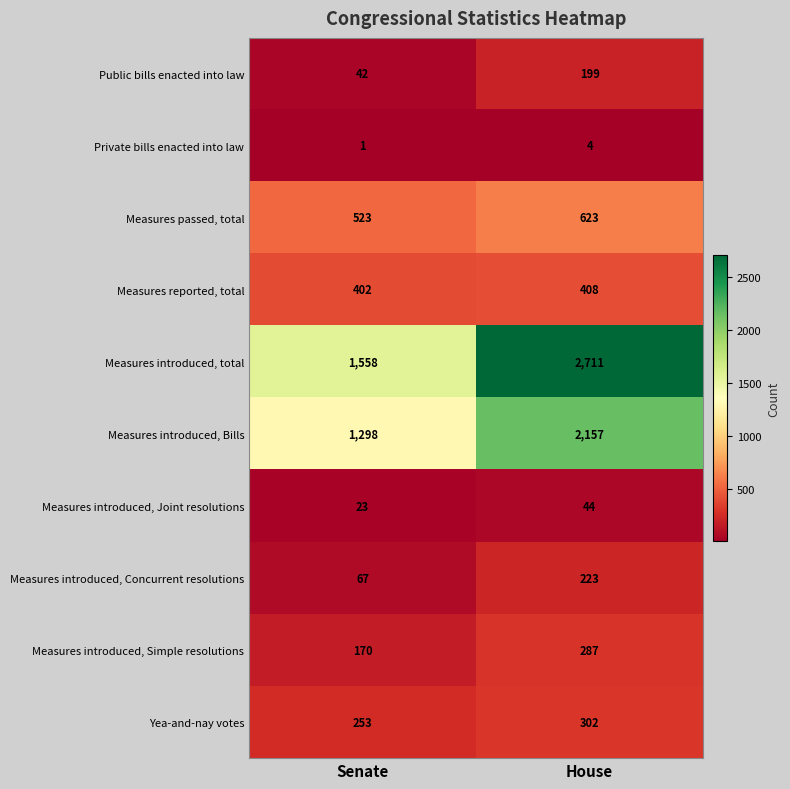

At which category is the sum across all series the highest?

House